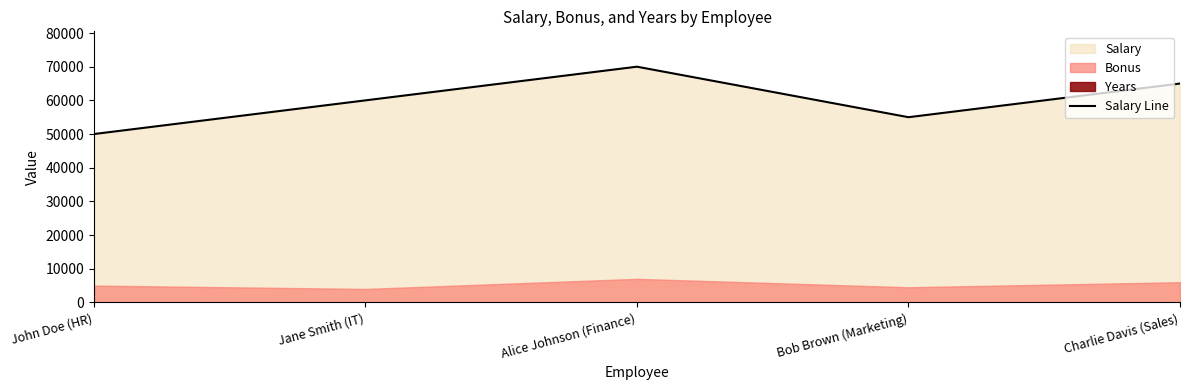

What is the sum of all values?

300000